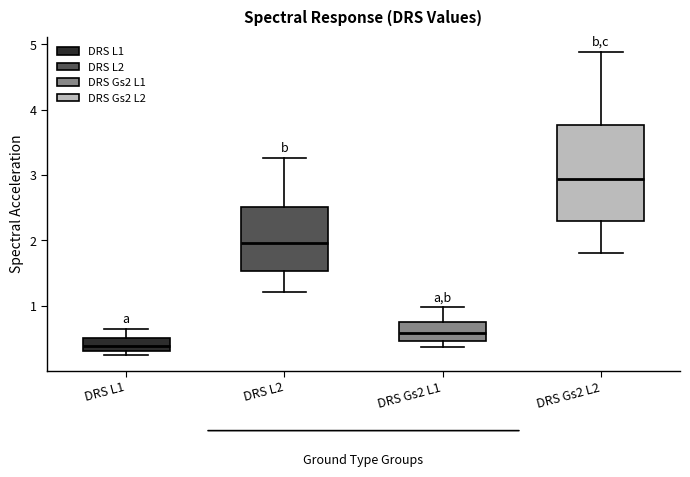

Reading left to right, transcribe this box plot: for each box, give where its median line is, the range the box spans, and where its two whiskers end, as read against the y-axis. The values are not printed on the chart, so give them approximately, as read against the axis.

DRS L1: median 0.4, box 0.3 to 0.5, whiskers 0.2 to 0.7
DRS L2: median 2.0, box 1.5 to 2.5, whiskers 1.2 to 3.3
DRS Gs2 L1: median 0.6, box 0.5 to 0.8, whiskers 0.4 to 1.0
DRS Gs2 L2: median 2.9, box 2.3 to 3.8, whiskers 1.8 to 4.9